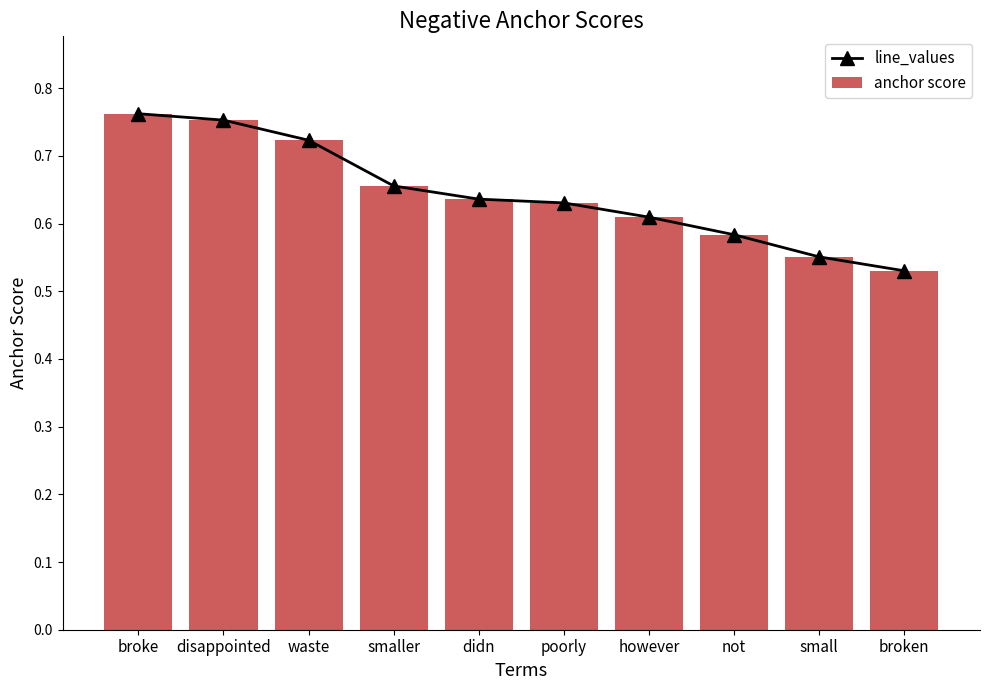

What is the average value of the anchor score series?

0.6